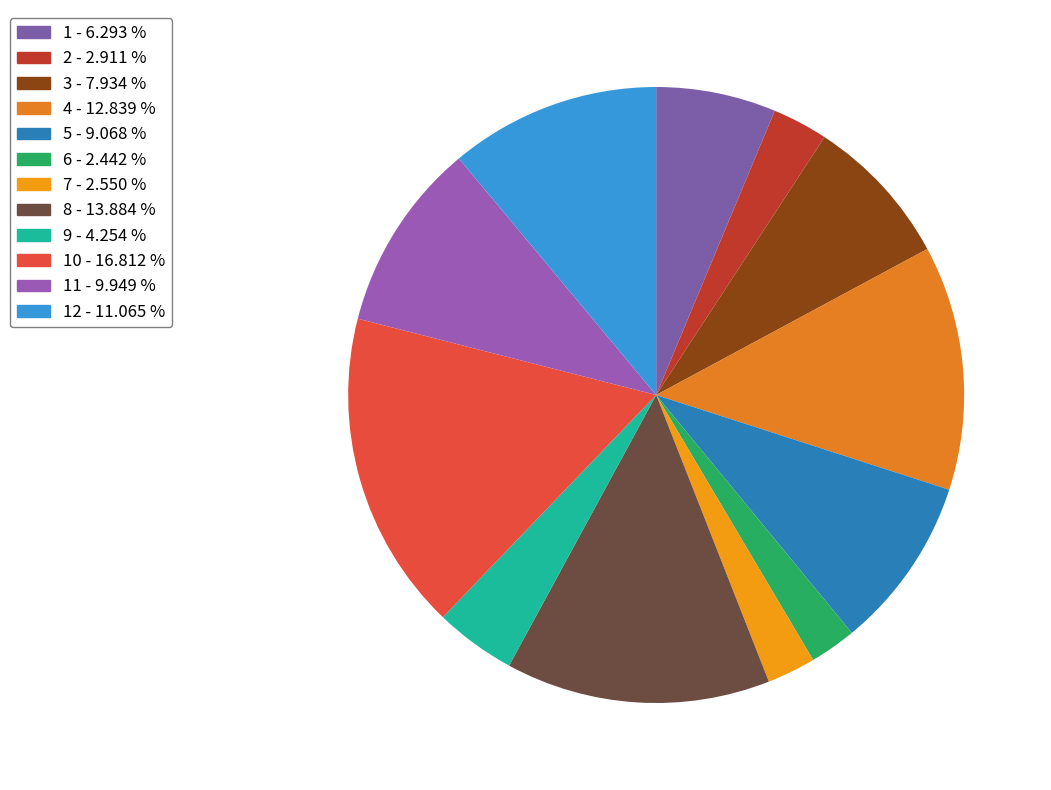

Count the number of slices in the pie.

12